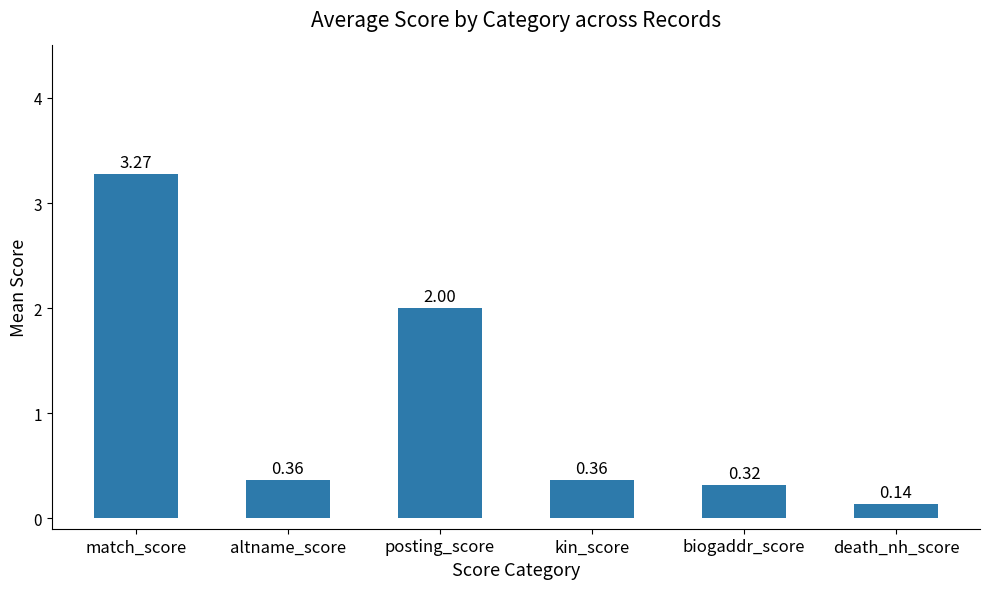

What is the label of the 4th bar from the left?

kin_score